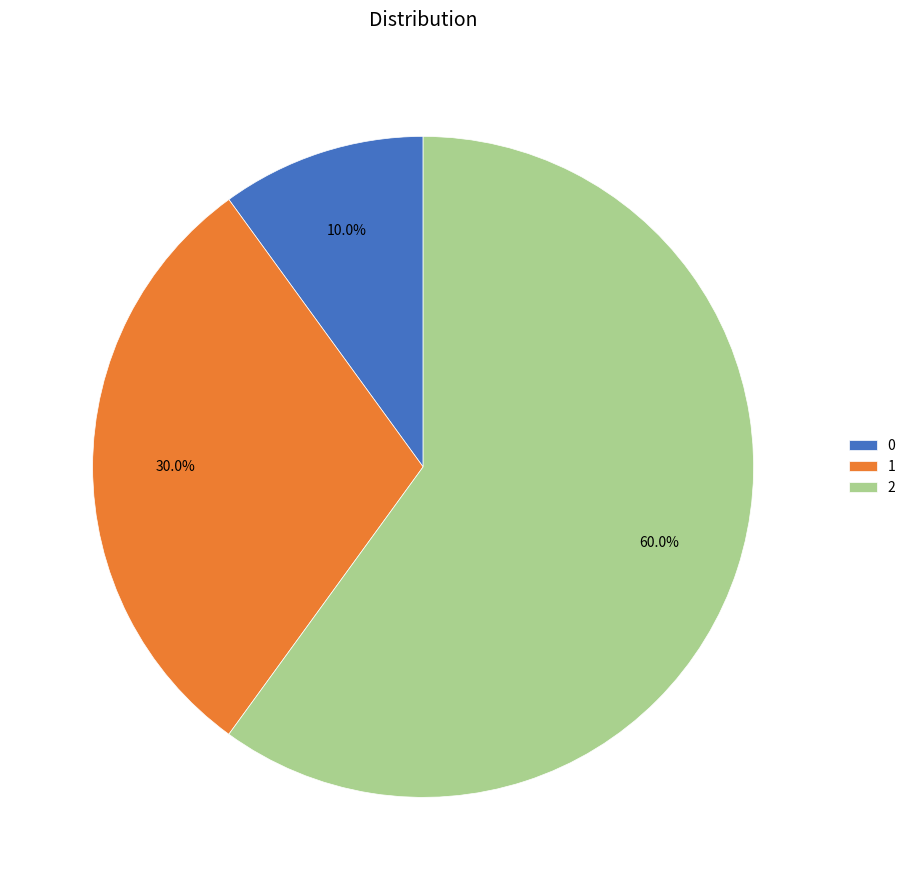

Does 0 account for over 50% of the chart?

No